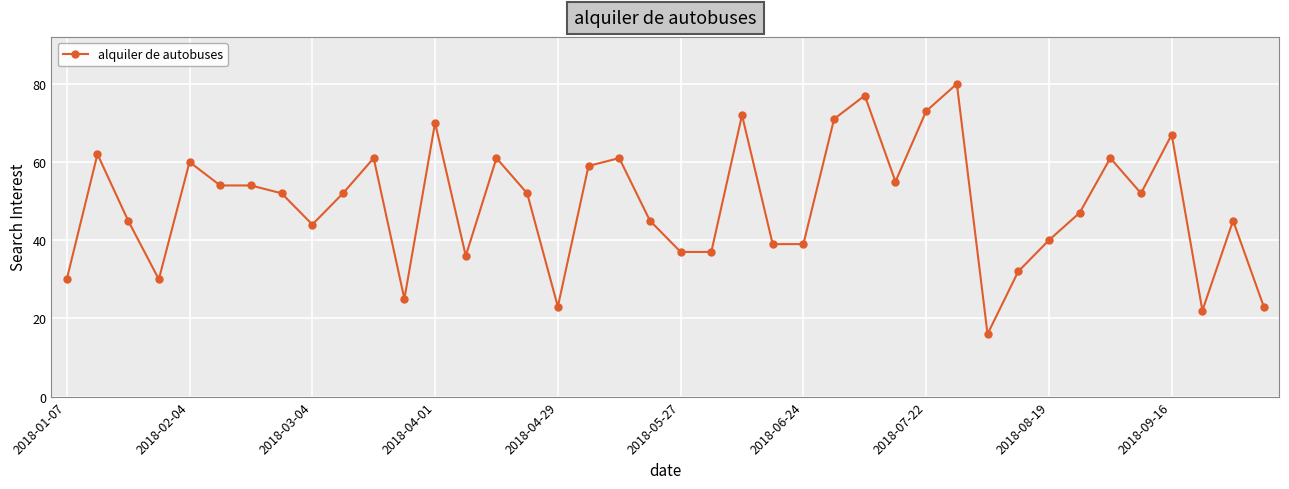

True or false: the data has more than 1 interior local peaks.

True